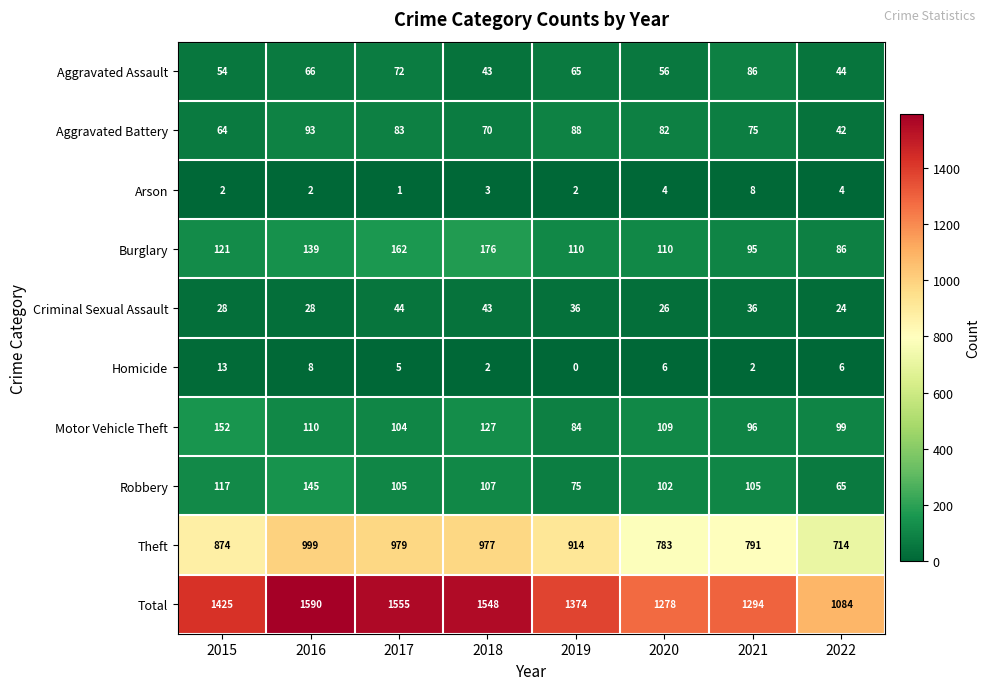

Is it true that Theft equals 1560 at 2018?

False